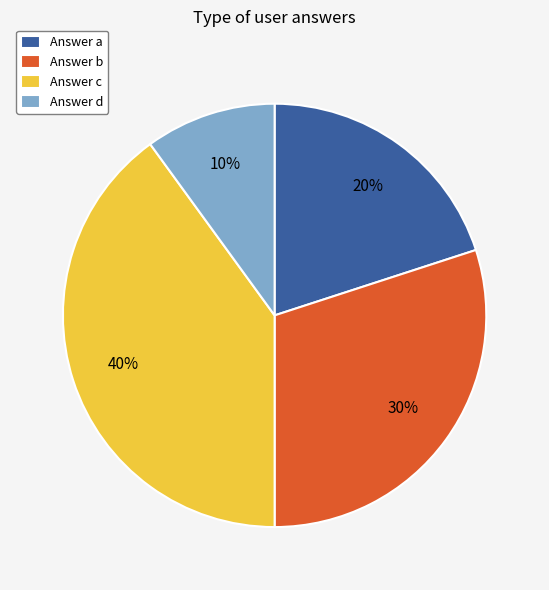

To the nearest percent, what portion does Answer c represent?

40%